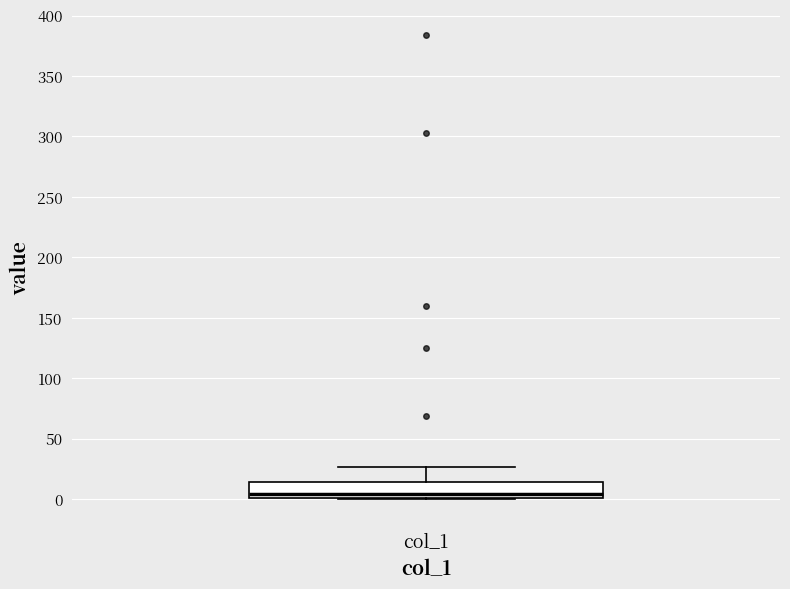

Where is the upper edge of the box for col_1 on the y-axis? The values are not printed on the chart, so give them approximately, as read against the axis.

15